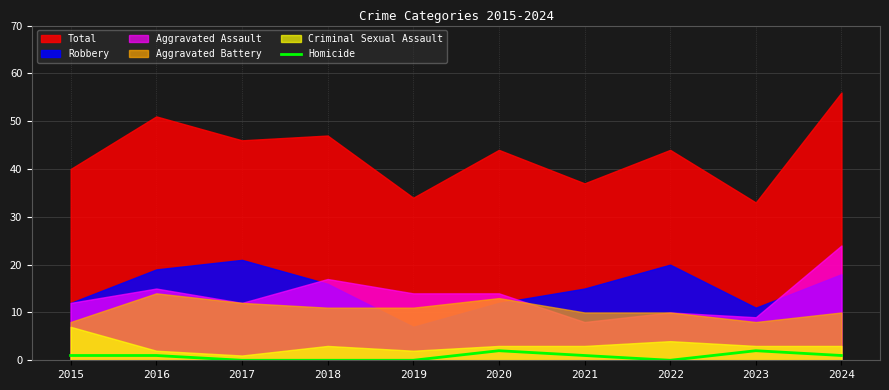

Which has a higher value, 2022 or 2016?

2016